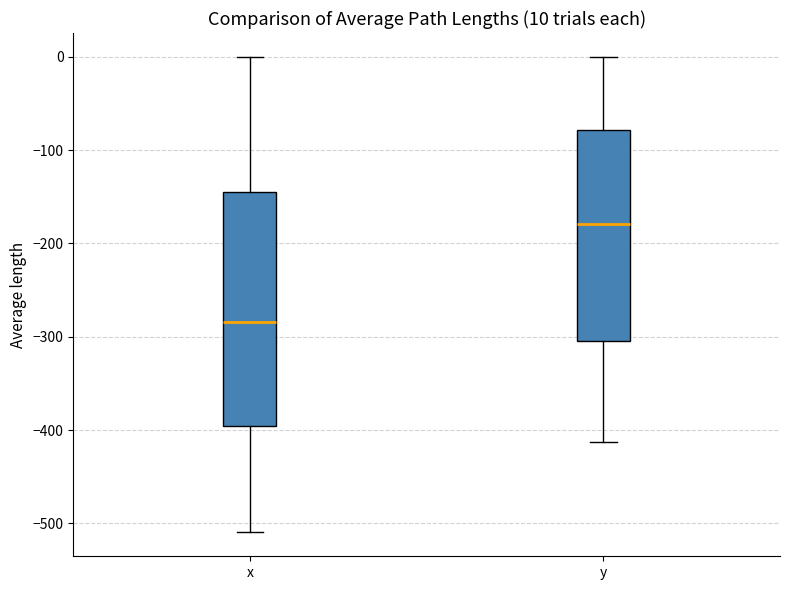

Which box has the lowest median line?

x